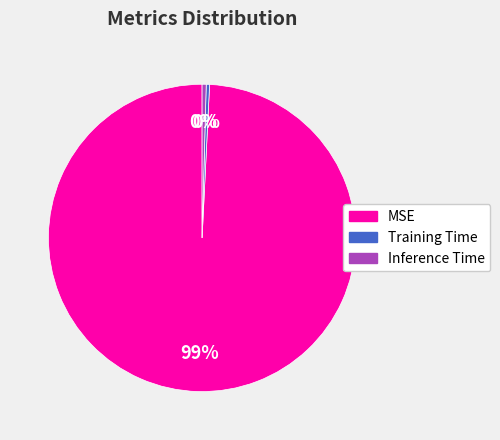

Is there a majority slice in this chart?

Yes